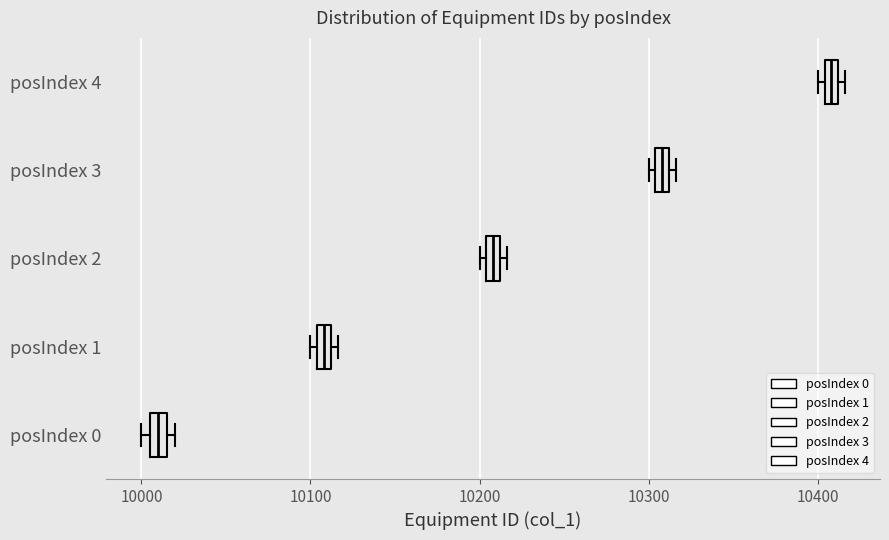

Where is the right edge of the box for posIndex 0 on the x-axis? The values are not printed on the chart, so give them approximately, as read against the axis.

10020